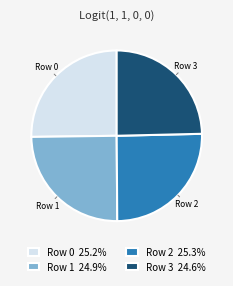

Is the sum of Row 2 and Row 1 greater than half?

Yes